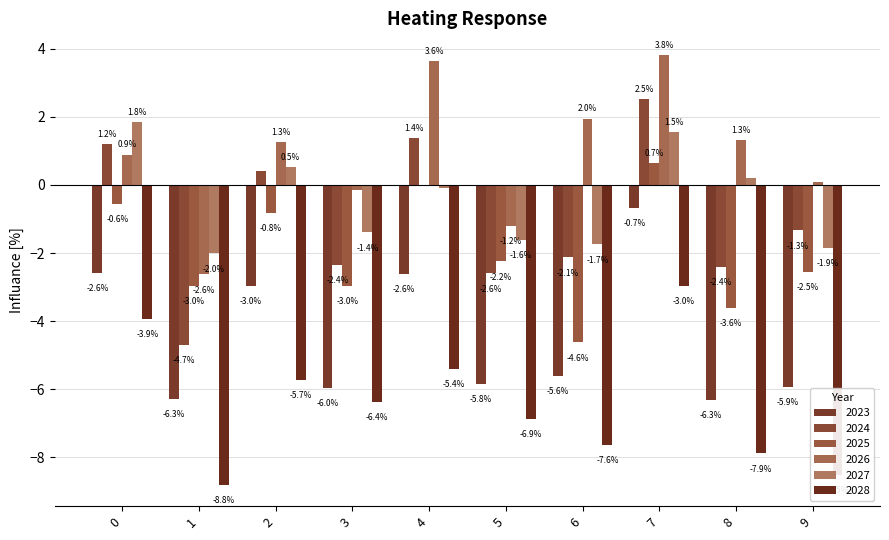

At 2, list the series in order from smallest to largest.

2028, 2023, 2025, 2024, 2027, 2026